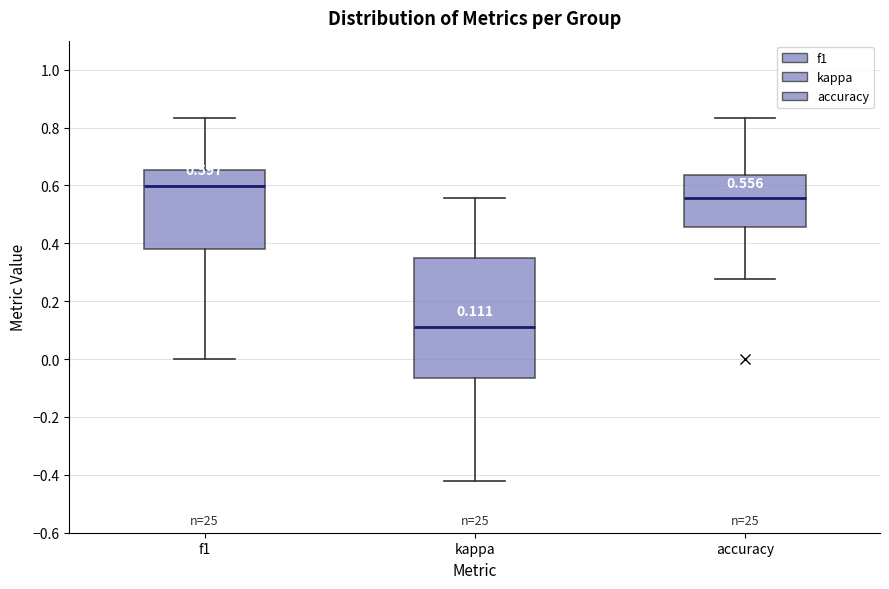

Which box's median line is the highest?

f1